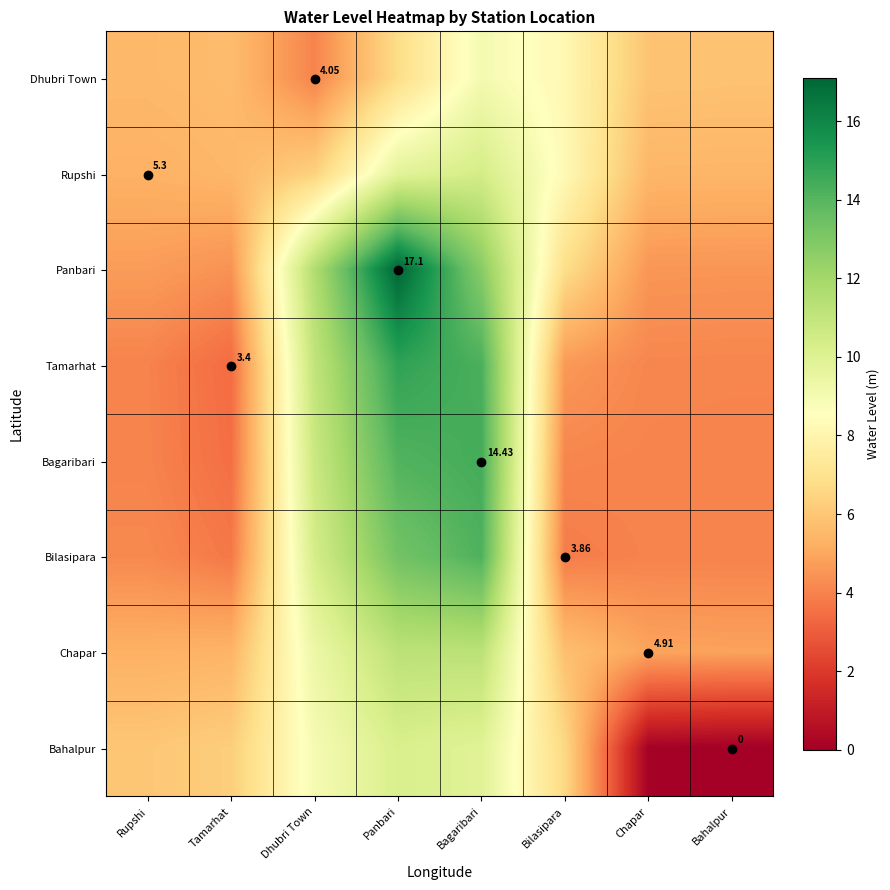

Rank the categories by Bilasipara value from lowest to highest.

Tamarhat, Bilasipara, Bahalpur, Chapar, Rupshi, Dhubri Town, Panbari, Bagaribari